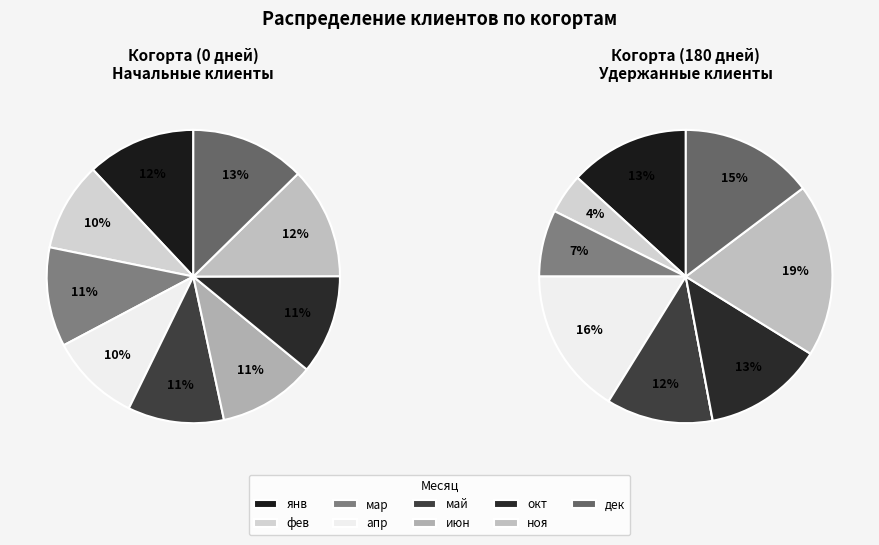

Is there a majority slice in this chart?

No